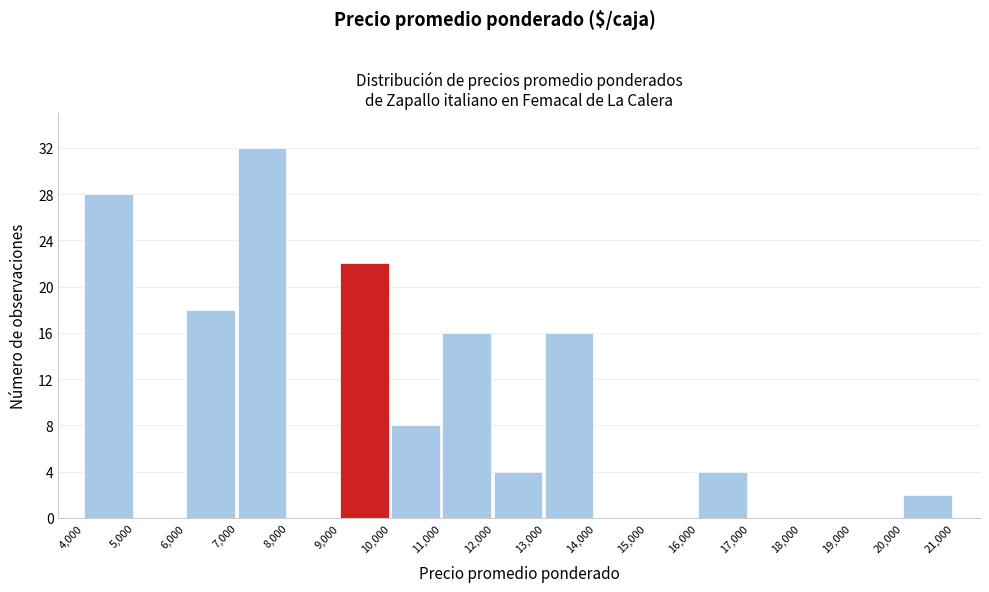

Reading left to right, transcribe this chart: for each bar, give the range it covers on the x-axis and its height. The values are not printed on the chart, so give them approximately, as read against the axis.

4,000 to 5,000: 28
5,000 to 6,000: 0
6,000 to 7,000: 18
7,000 to 8,000: 32
8,000 to 9,000: 0
9,000 to 10,000: 22
10,000 to 11,000: 8
11,000 to 12,000: 16
12,000 to 13,000: 4
13,000 to 14,000: 16
14,000 to 15,000: 0
15,000 to 16,000: 0
16,000 to 17,000: 4
17,000 to 18,000: 0
18,000 to 19,000: 0
19,000 to 20,000: 0
20,000 to 21,000: 2